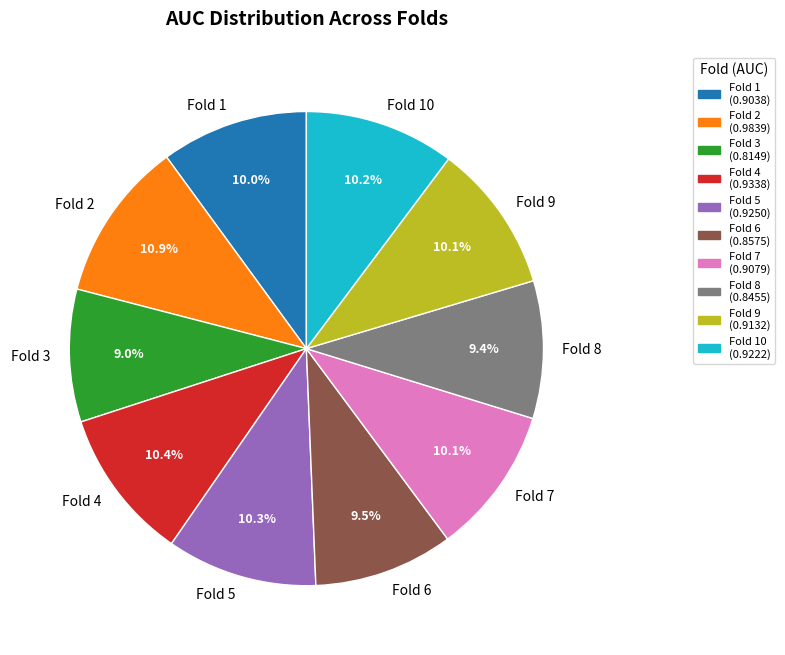

To the nearest percent, what portion does Fold 2 represent?

11%